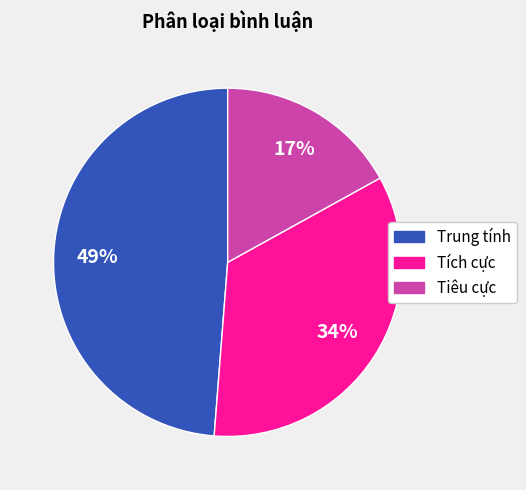

Approximately how many times larger is the value at Tiêu cực compared to Tích cực?

0.5